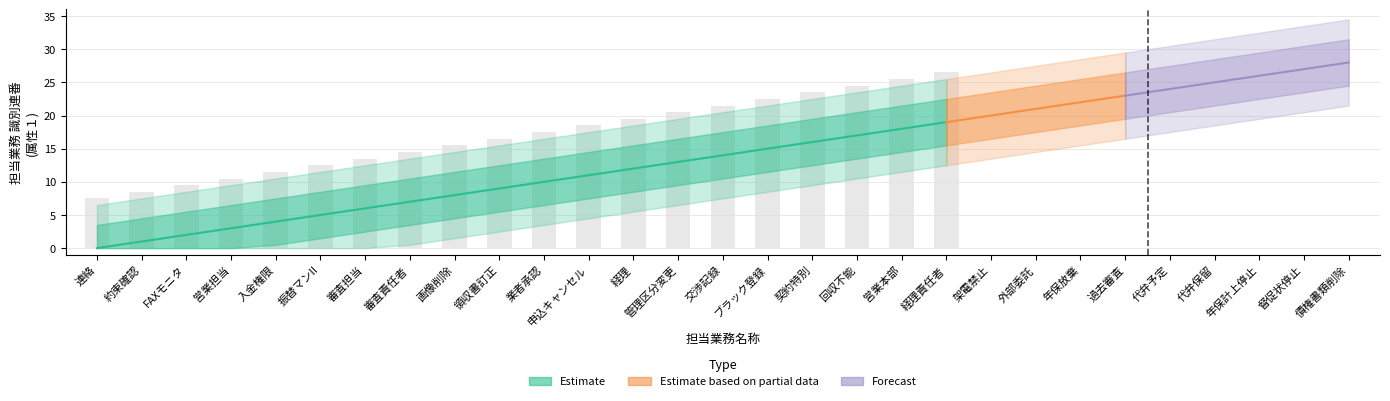

Which series has the widest spread of values?

Estimate_mid